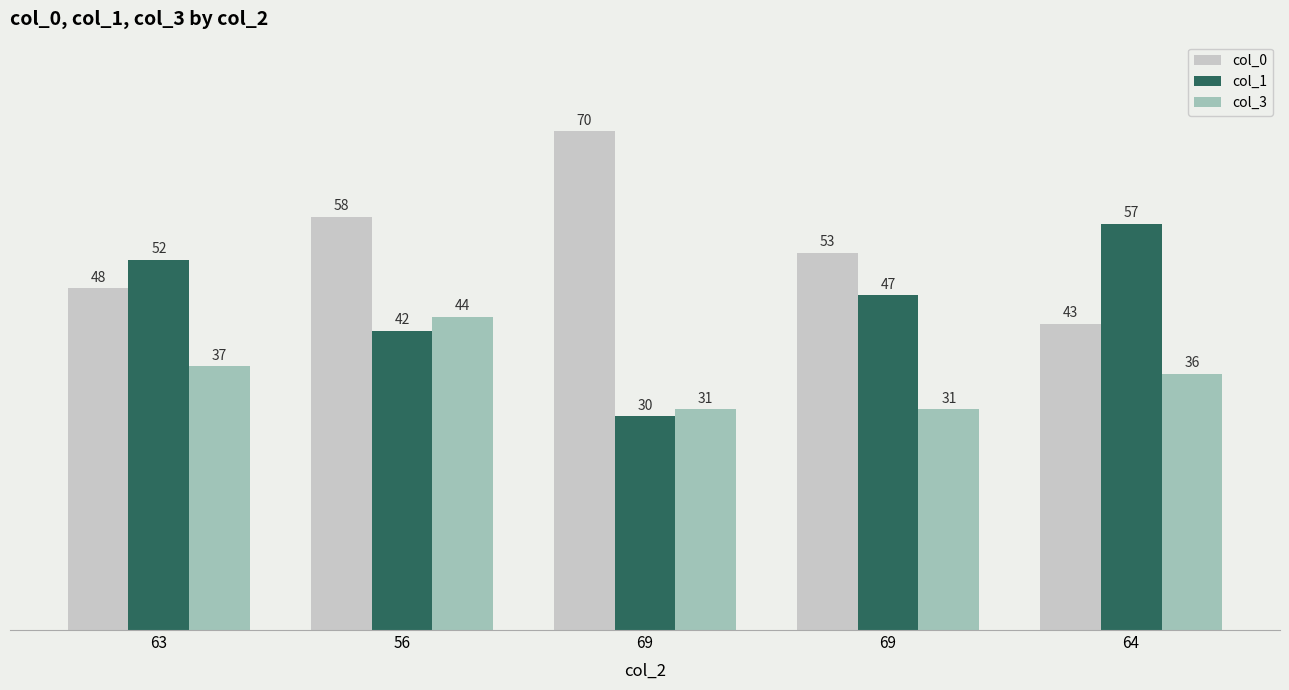

Reading left to right, list all the values displayed in this chart.

col_0: 48	58	70	53	43
col_1: 52	42	30	47	57
col_3: 37	44	31	31	36